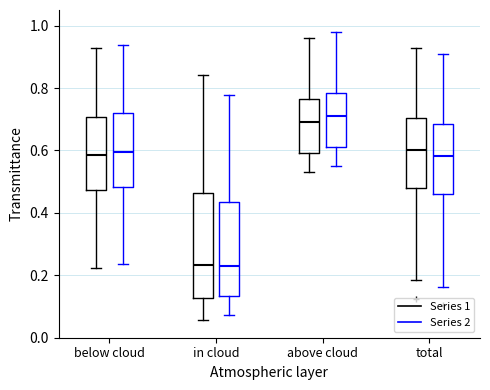

Where is the lower edge of the box for below cloud (Series 2) on the y-axis? The values are not printed on the chart, so give them approximately, as read against the axis.

0.48